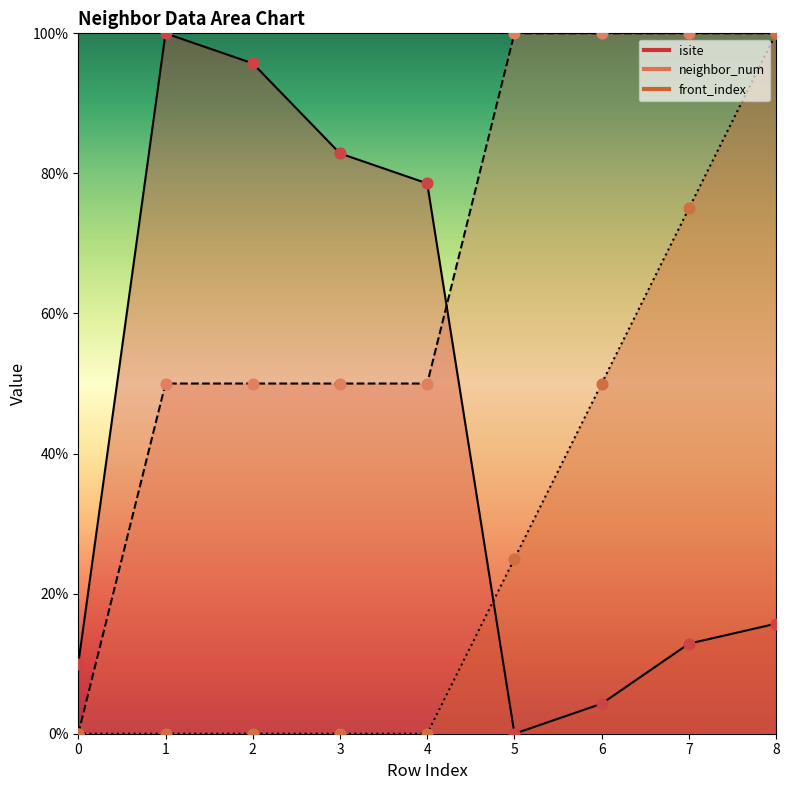

Is the value of isite at 5 greater than the value of front_index at 2?

No